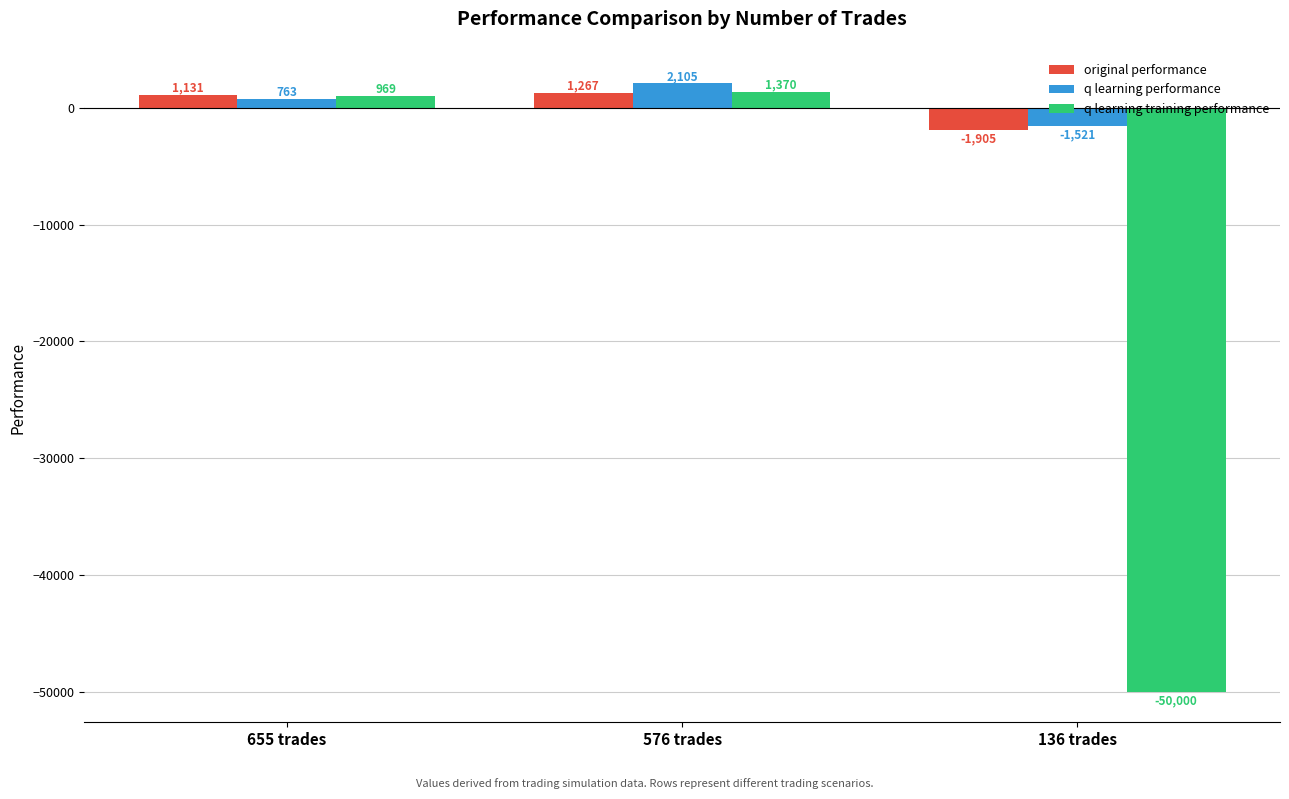

Reading right to left, extract all data points from this chart.

original performance: 136 trades=-1905.2	576 trades=1267.1	655 trades=1131.3
q learning performance: 136 trades=-1520.9	576 trades=2104.8	655 trades=763.3
q learning training performance: 136 trades=-50000.0	576 trades=1370.2	655 trades=969.5